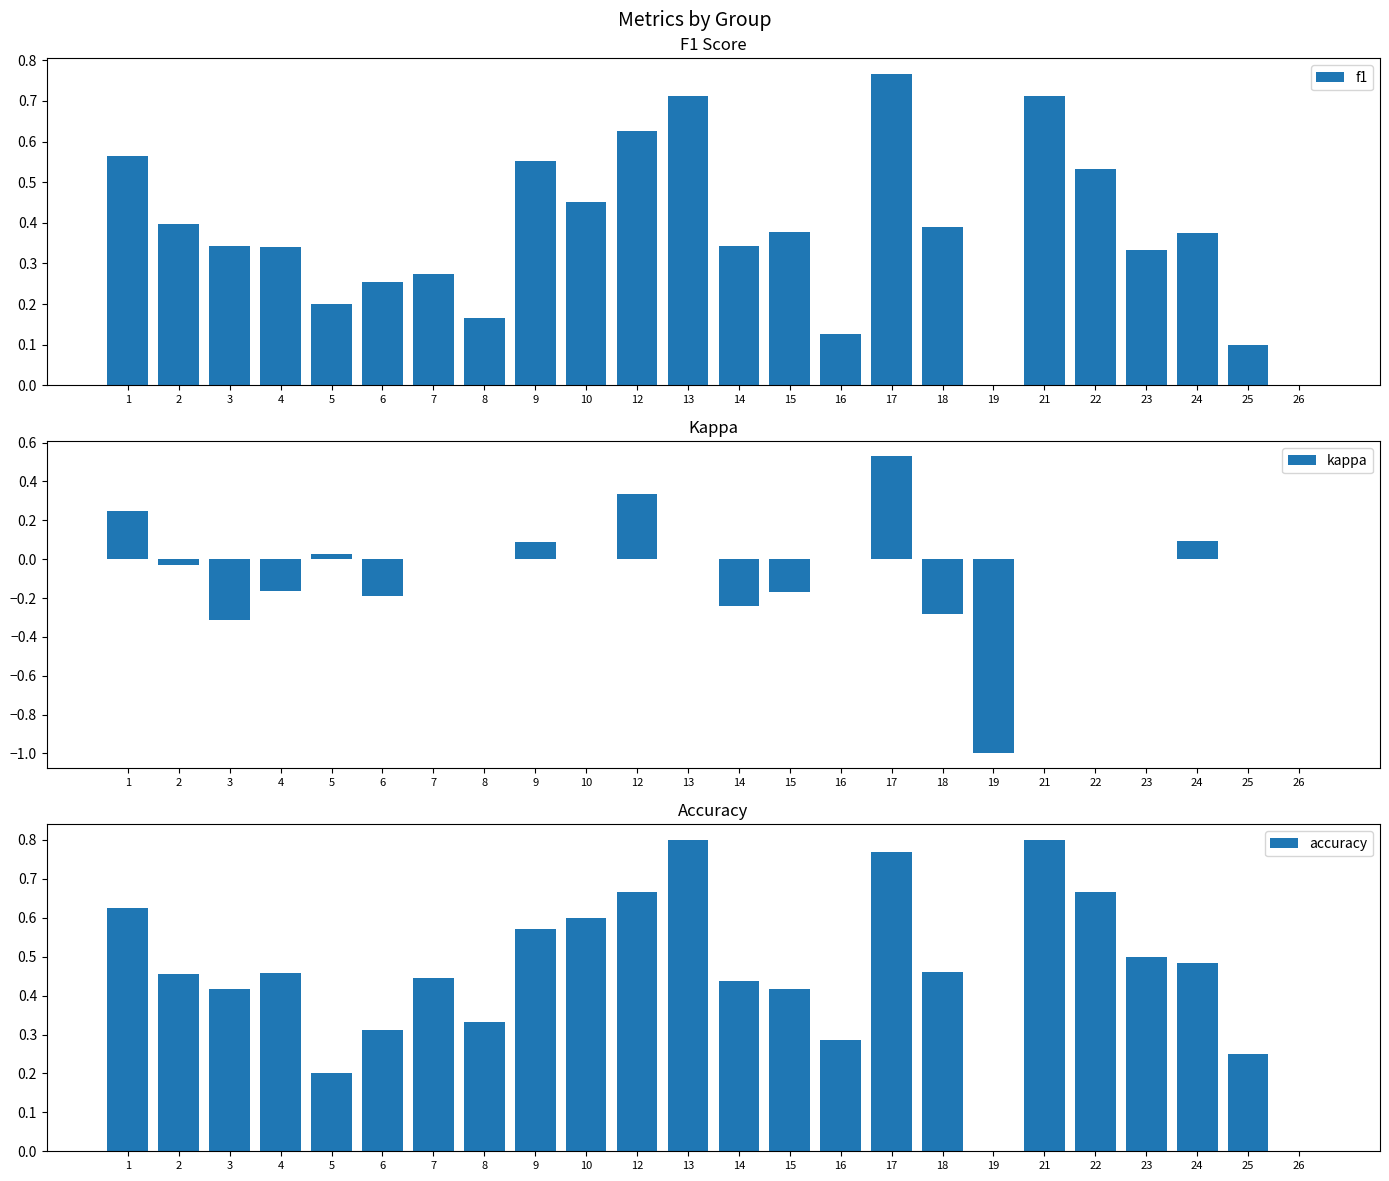

What is the total value across all series at 16?

0.4